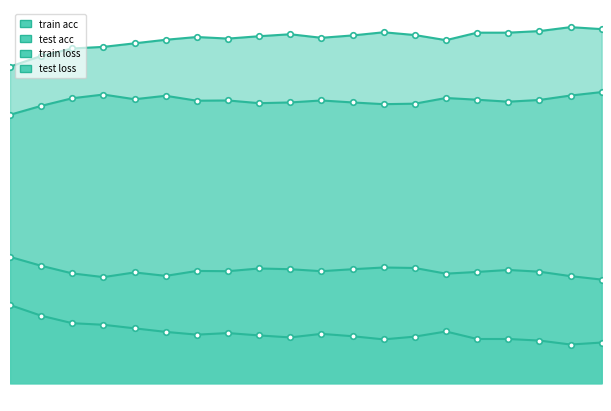

Reading left to right, extract all data points from this chart.

train acc: 50=0.8	100=0.8	150=0.8	200=0.9	250=0.9	300=0.9	350=0.9	400=0.9	450=0.9	500=0.9	550=0.9	600=0.9	650=0.9	700=0.9	750=0.9	800=0.9	850=0.9	900=0.9	950=0.9	1000=0.9
test acc: 50=0.7	100=0.7	150=0.7	200=0.7	250=0.7	300=0.7	350=0.7	400=0.7	450=0.7	500=0.7	550=0.7	600=0.7	650=0.7	700=0.7	750=0.7	800=0.7	850=0.7	900=0.7	950=0.7	1000=0.7
train loss: 50=0.2	100=0.2	150=0.2	200=0.1	250=0.1	300=0.1	350=0.1	400=0.1	450=0.1	500=0.1	550=0.1	600=0.1	650=0.1	700=0.1	750=0.1	800=0.1	850=0.1	900=0.1	950=0.1	1000=0.1
test loss: 50=0.3	100=0.3	150=0.3	200=0.3	250=0.3	300=0.3	350=0.3	400=0.3	450=0.3	500=0.3	550=0.3	600=0.3	650=0.3	700=0.3	750=0.3	800=0.3	850=0.3	900=0.3	950=0.3	1000=0.3